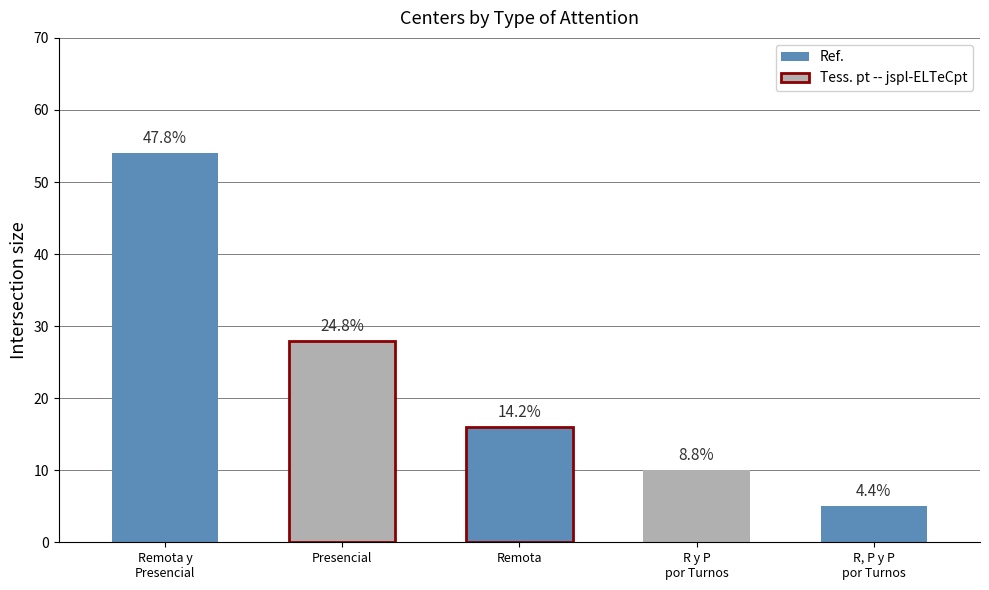

Reading left to right, transcribe all the data shown in this chart.

Remota y Presencial=54	Presencial=28	Remota=16	Remota y Presencial por Turnos=10	Remota, Presencial y Presencial por Turnos=5